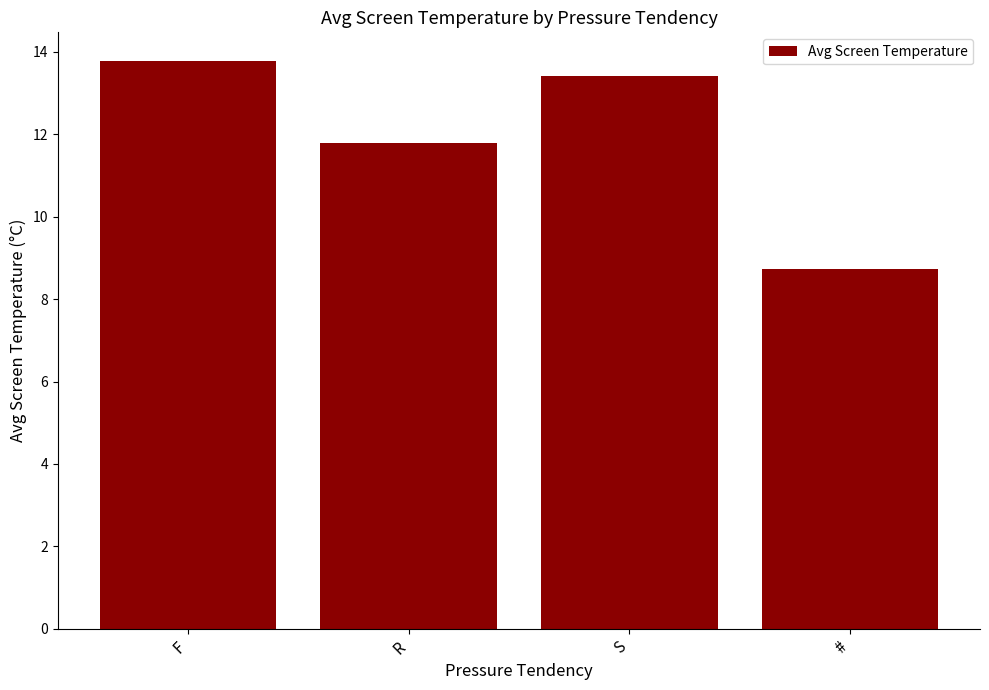

What is the difference between the maximum and minimum values?

5.1